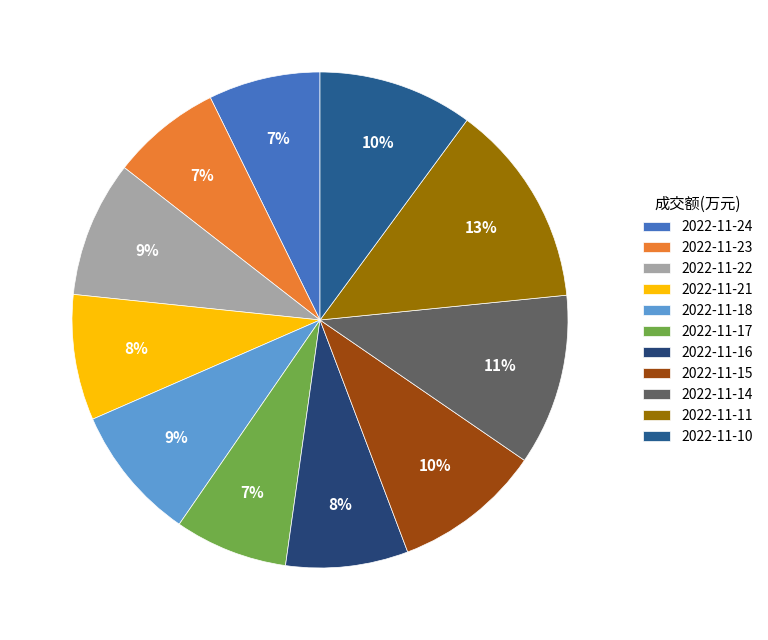

What is the ratio of the value at 2022-11-15 to the value at 2022-11-14?

0.9